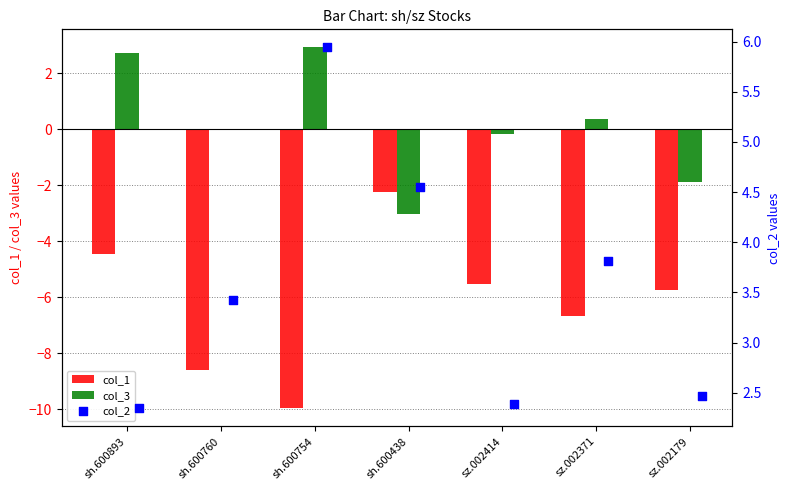

What are all the series names shown in the legend?

col_1, col_3, col_2